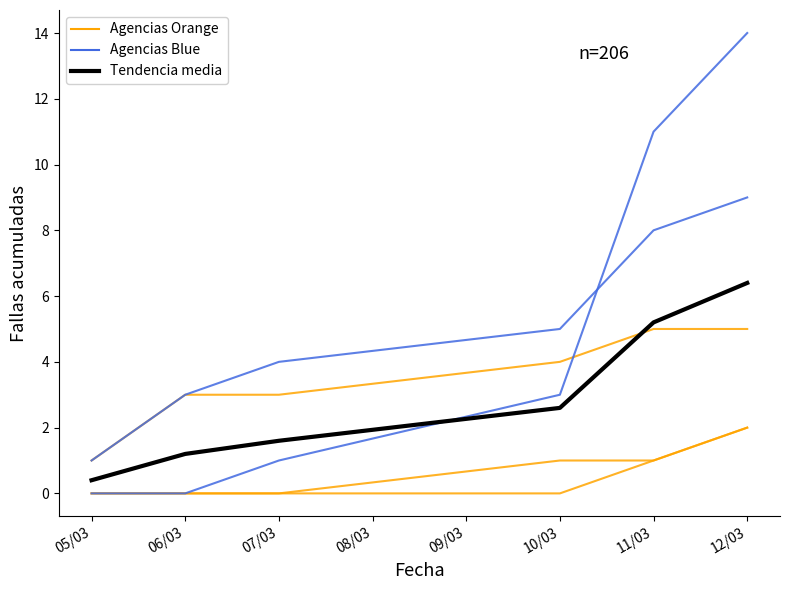

What is the label of the 6th point from the left?

12/03